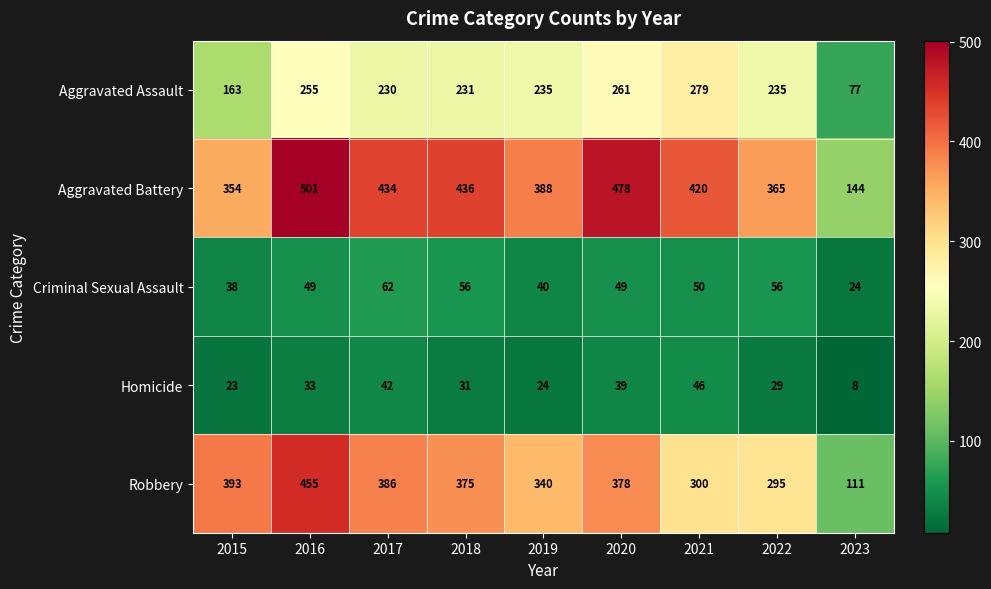

What is the sum of the Criminal Sexual Assault values at 2022 and 2016?

105